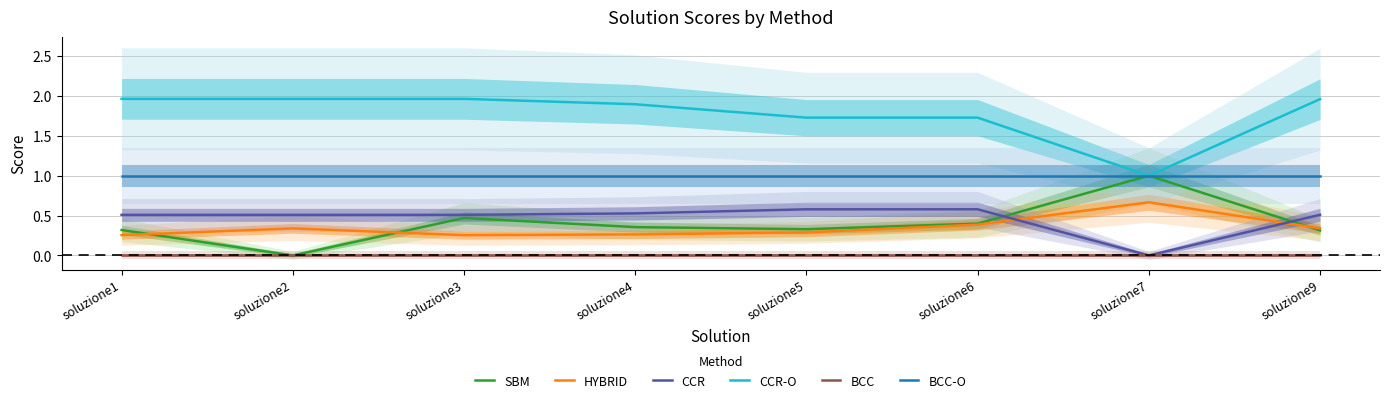

Between which two adjacent categories do CCR and SBM first intersect?

soluzione6 and soluzione7